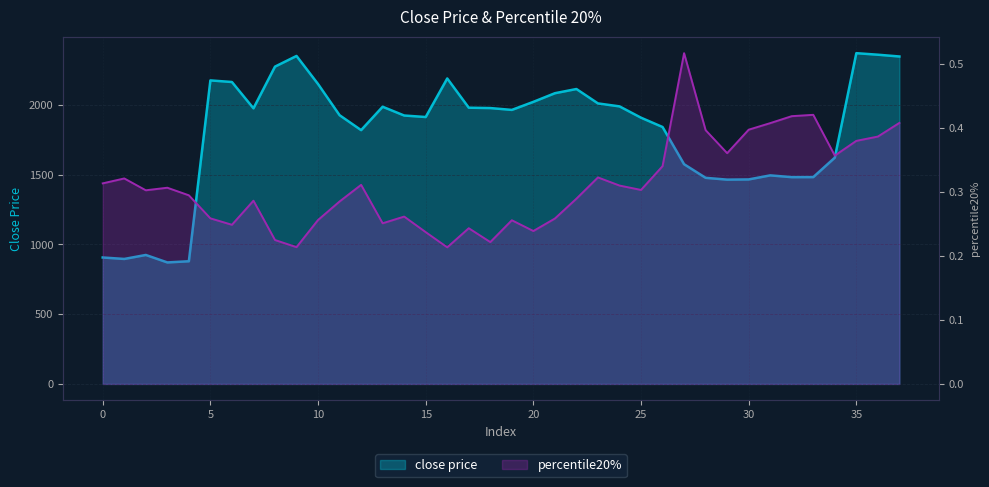

What is the total value across all series at 0?

906.6